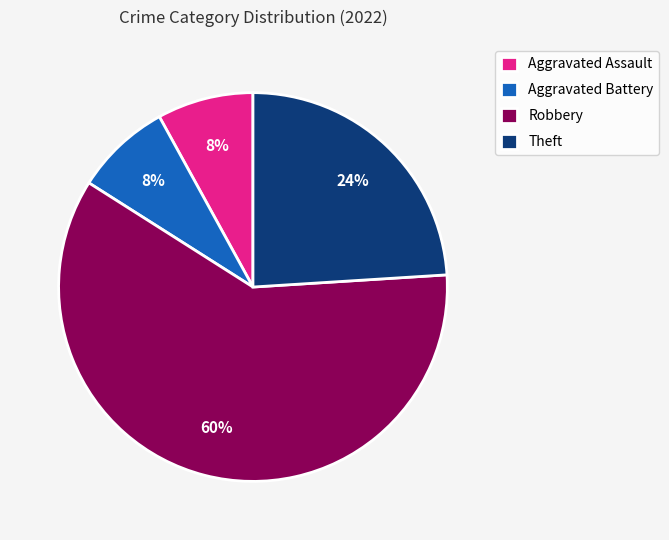

Between Theft and Robbery, which is larger?

Robbery